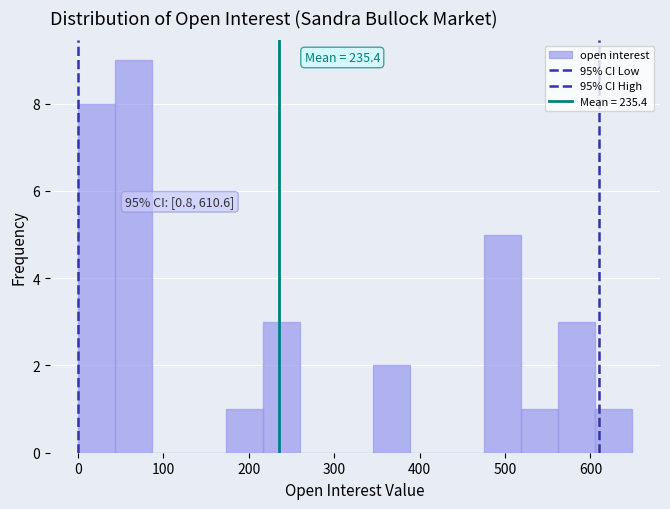

Which range on the x-axis has the tallest bar?

40 to 90